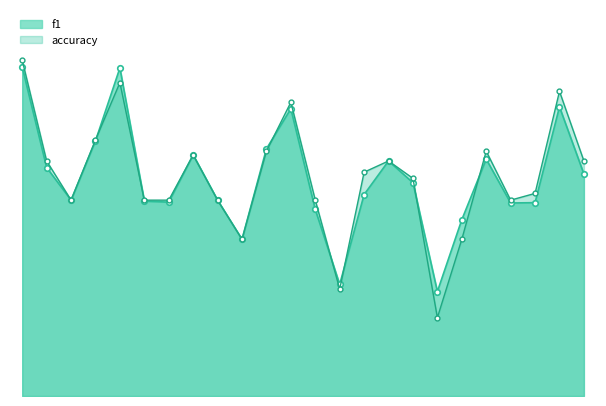

Which series has the largest total across all categories?

accuracy_line